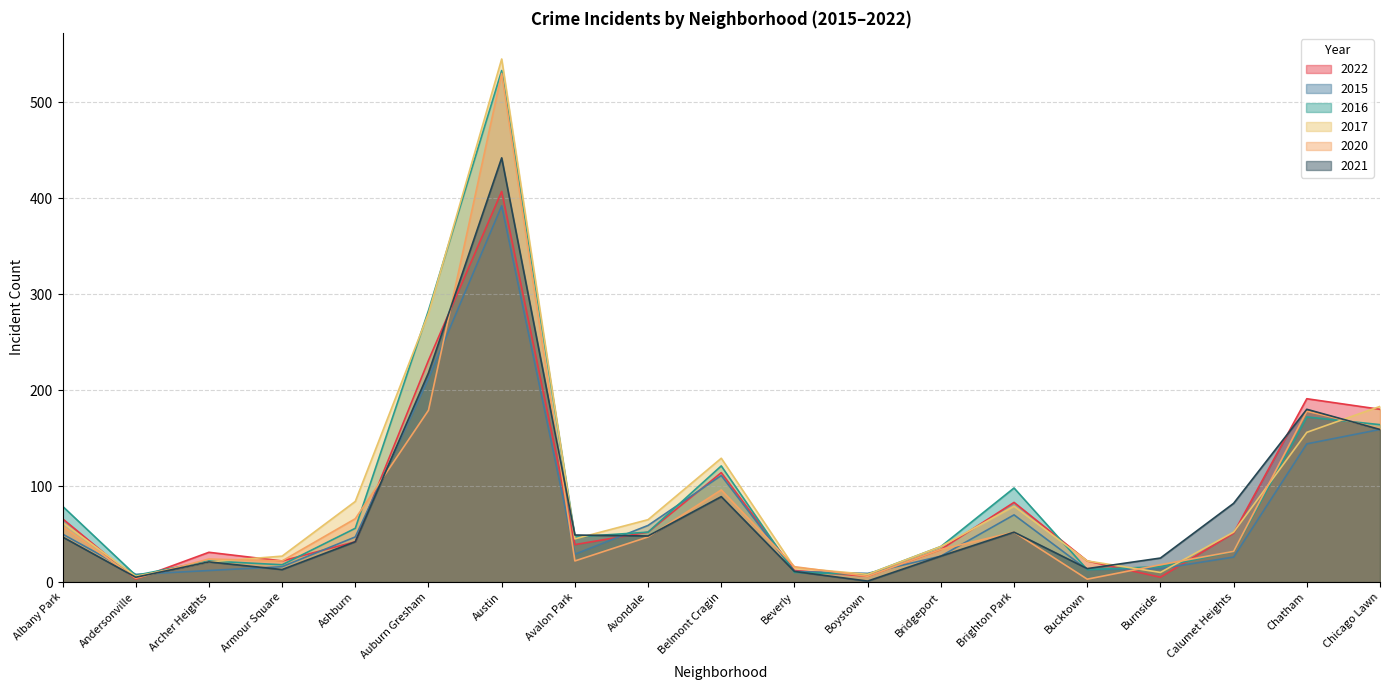

Which series has the largest range (max minus min)?

2017